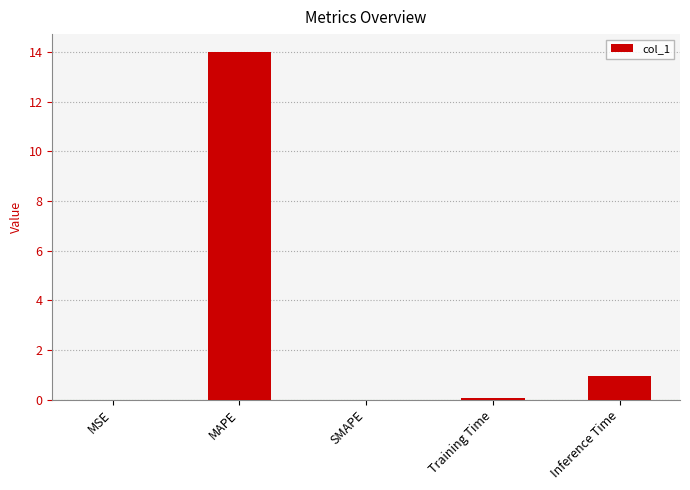

Which label corresponds to the largest value in the chart?

MAPE